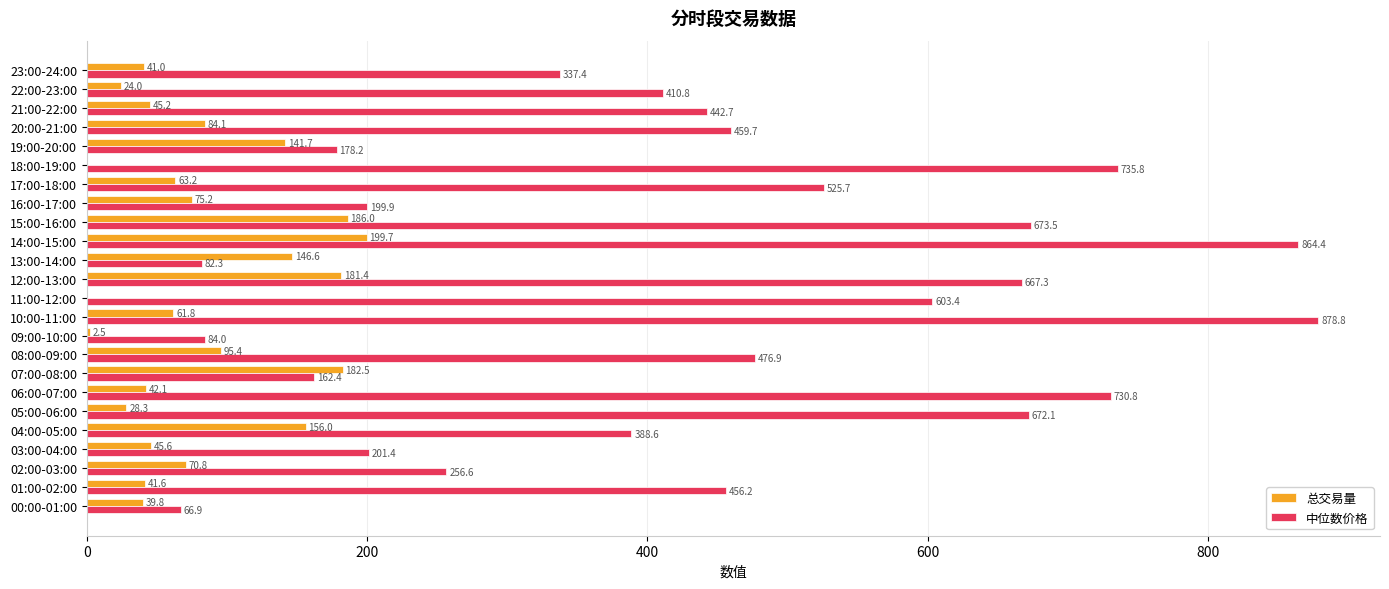

Which series changed the most between 11:00-12:00 and 21:00-22:00?

中位数价格